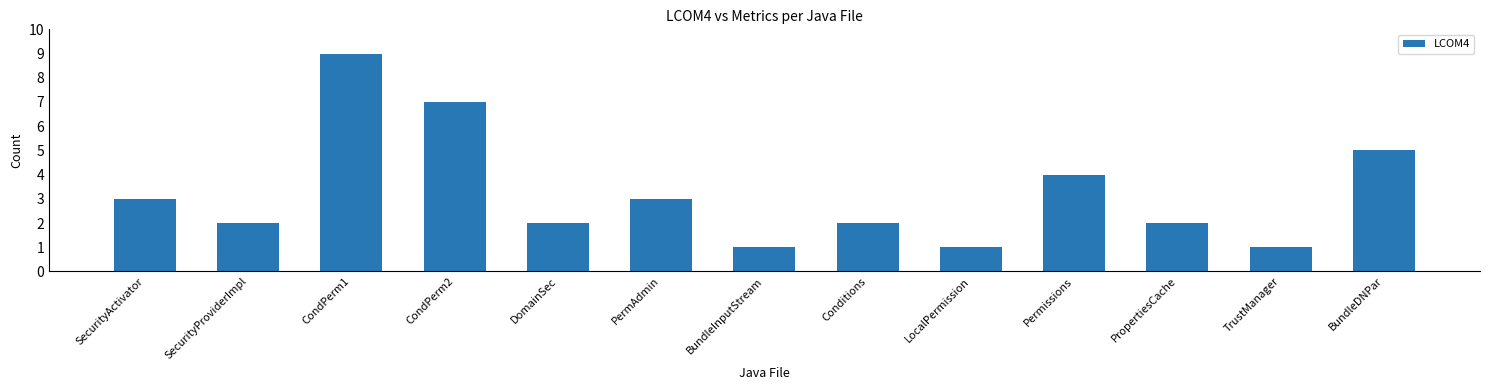

How many categories are shown in the chart?

13